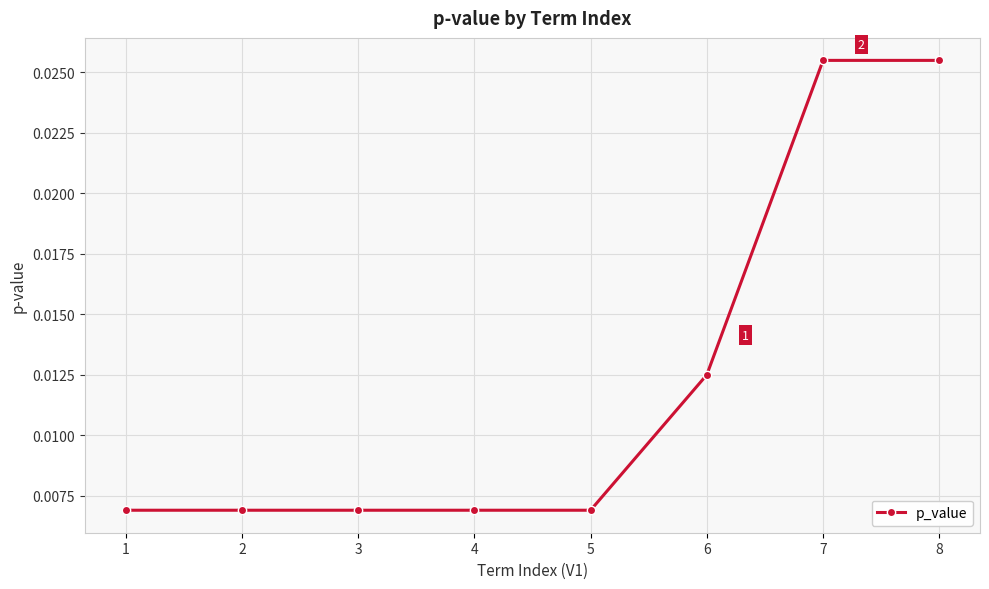

Which has a higher value, 6 or 2?

6